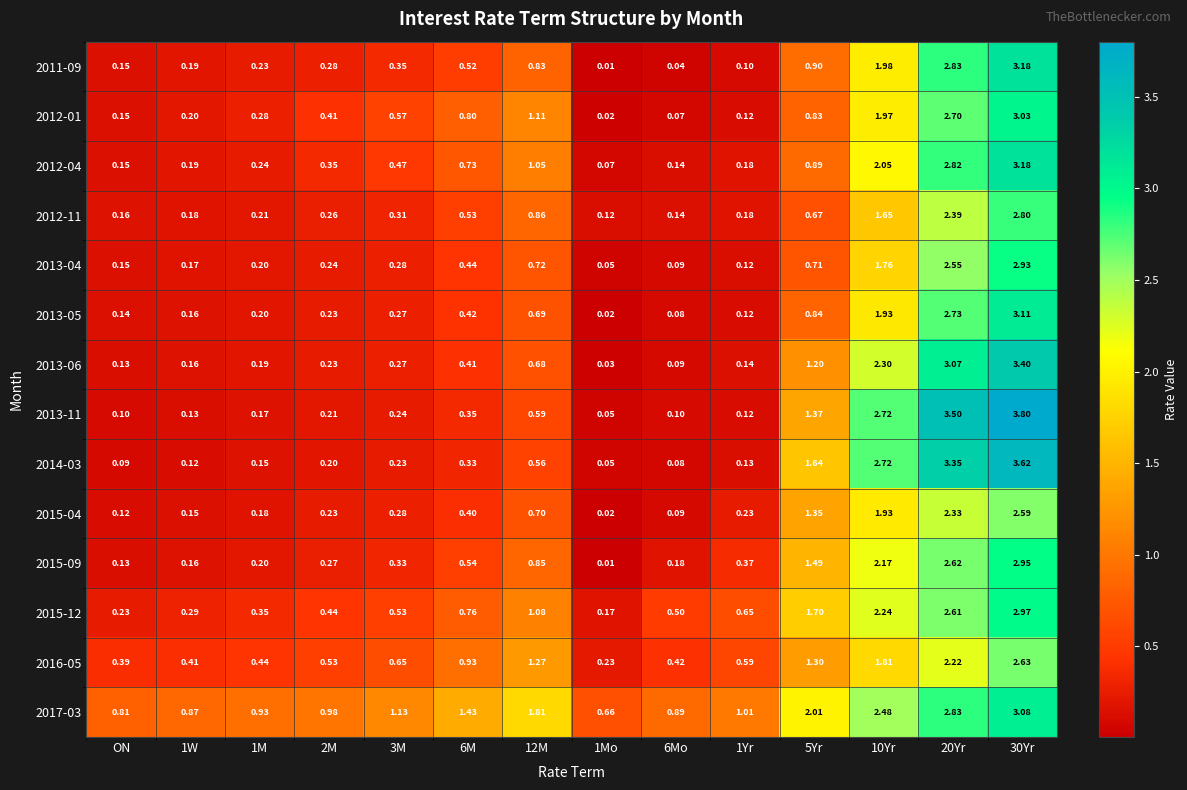

At which category is the sum across all series the highest?

30Yr